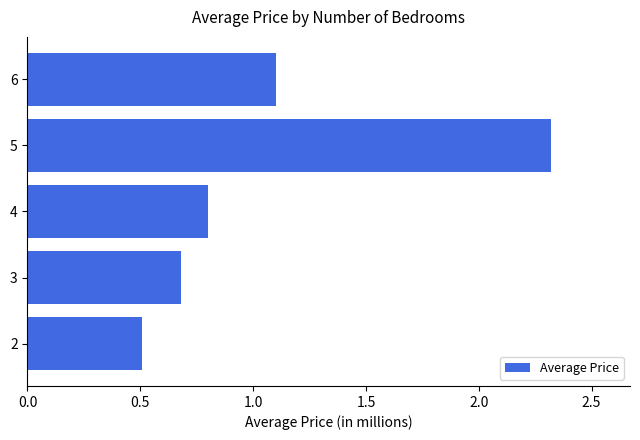

Rank the categories by value from lowest to highest.

2, 3, 4, 6, 5